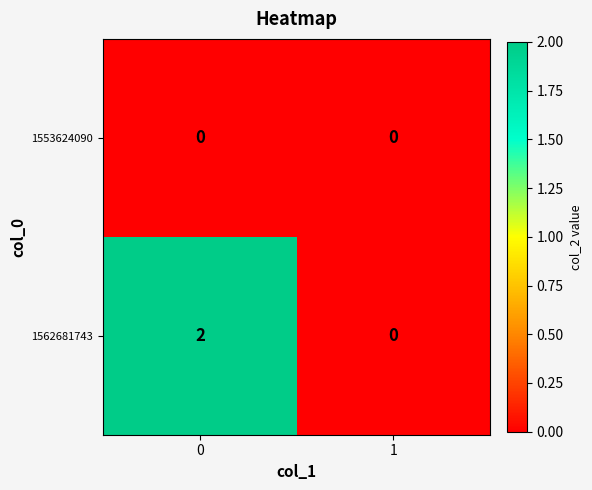

What is the total value across all series at 0?

2